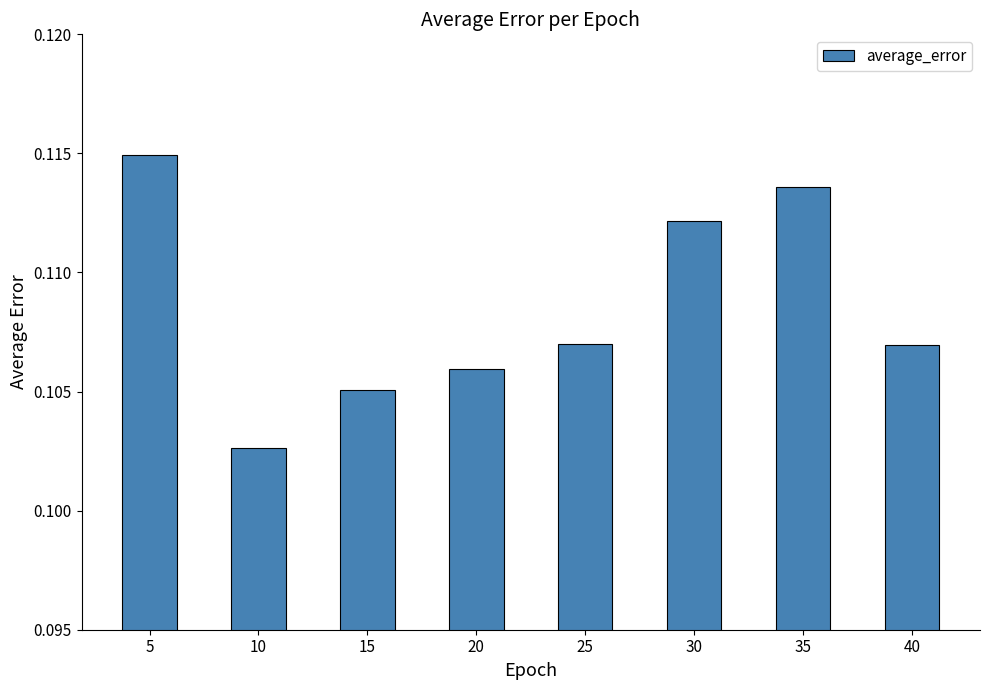

Is it true that the value at 10 is 0.0?

False